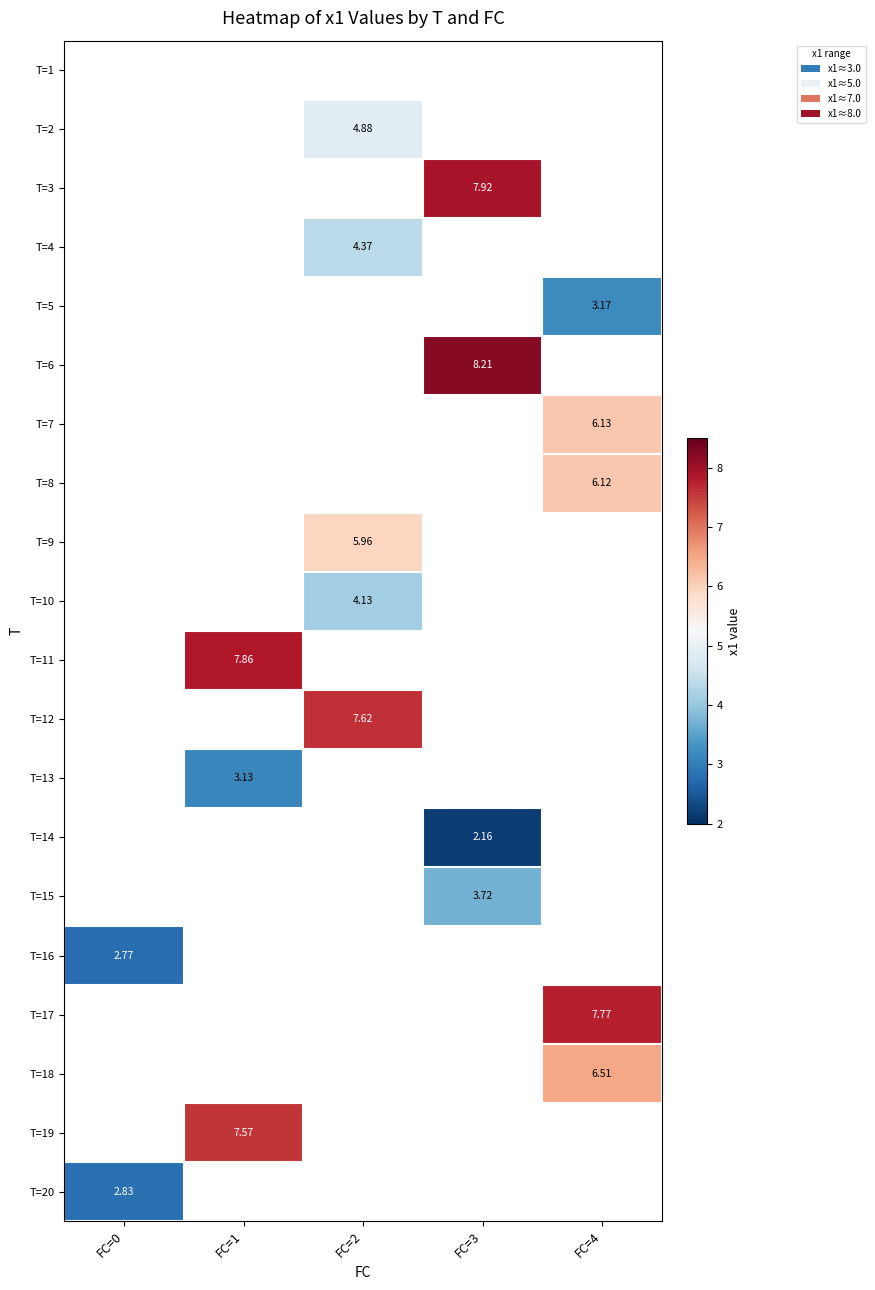

What is the greatest value displayed?

8.2